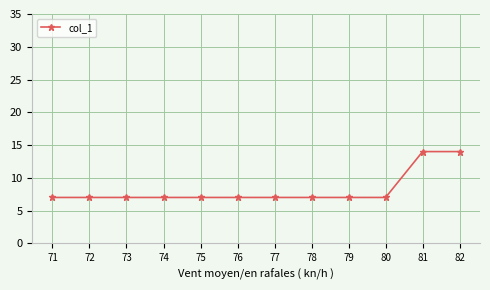

What is the value of the 11th point from the left?

14